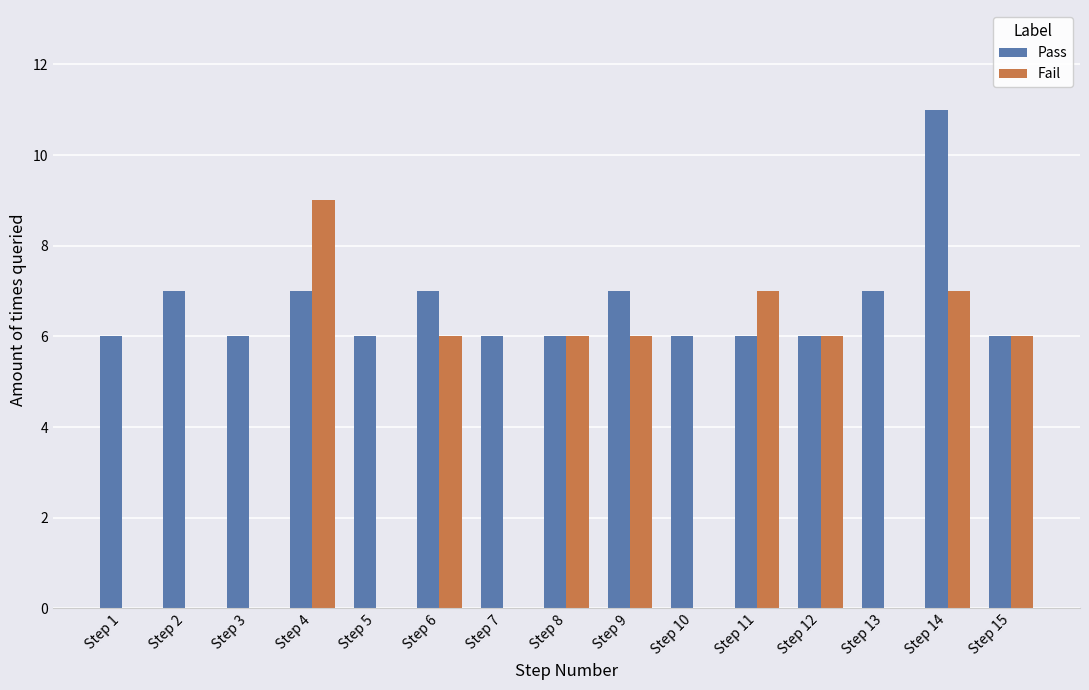

At which label does Fail first exceed 6?

Step 4